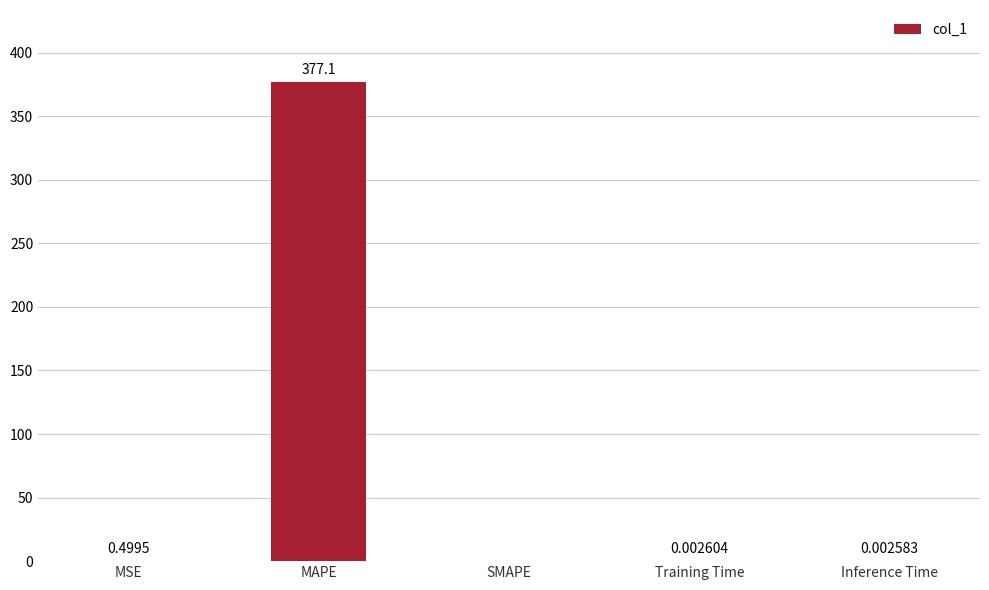

What is the sum of the values at MSE and Inference Time?

0.5